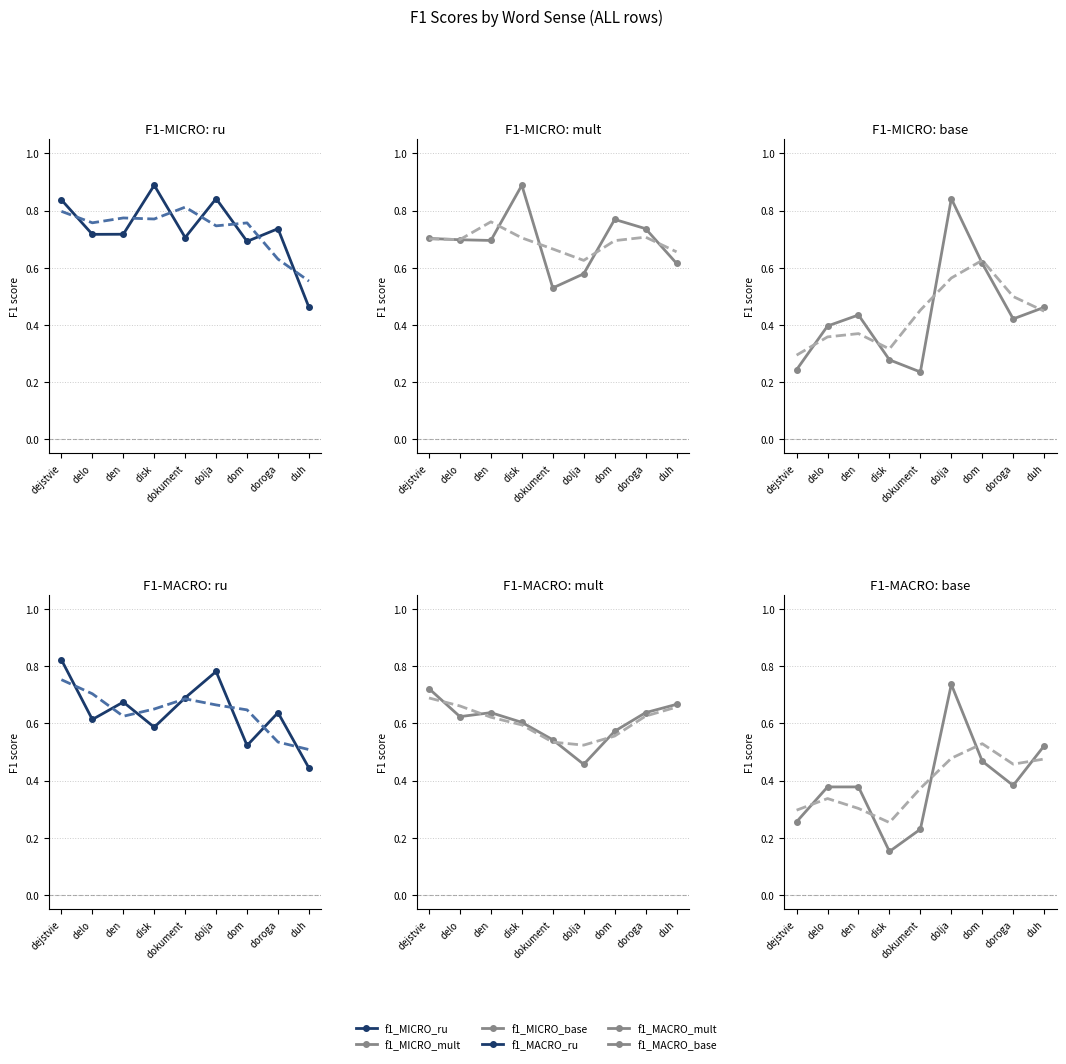

List the series in order of their peak value, lowest first.

f1_MACRO_mult, f1_MACRO_base, f1_MACRO_ru, f1_MICRO_base, f1_MICRO_ru, f1_MICRO_mult